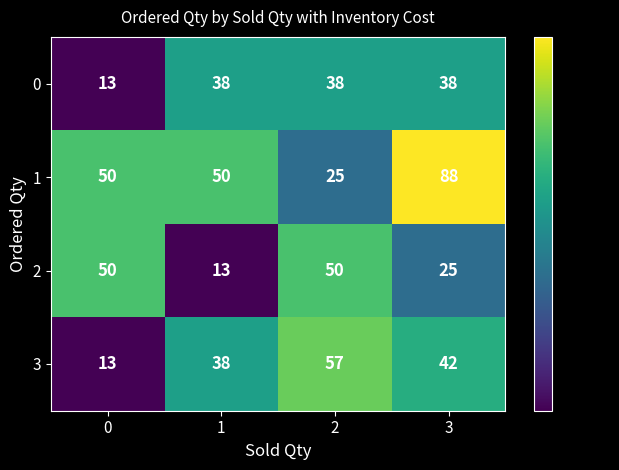

What is the difference between the maximum and minimum values in the 2 series?

37